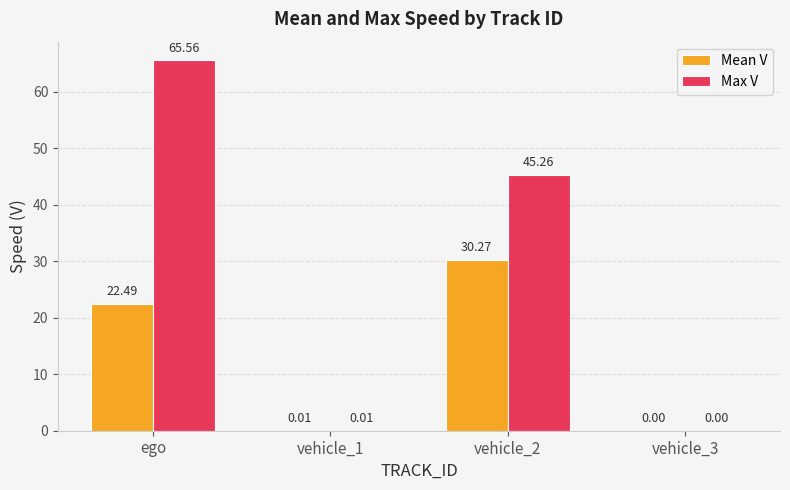

What is the spread (max minus min) of values at ego?

43.1